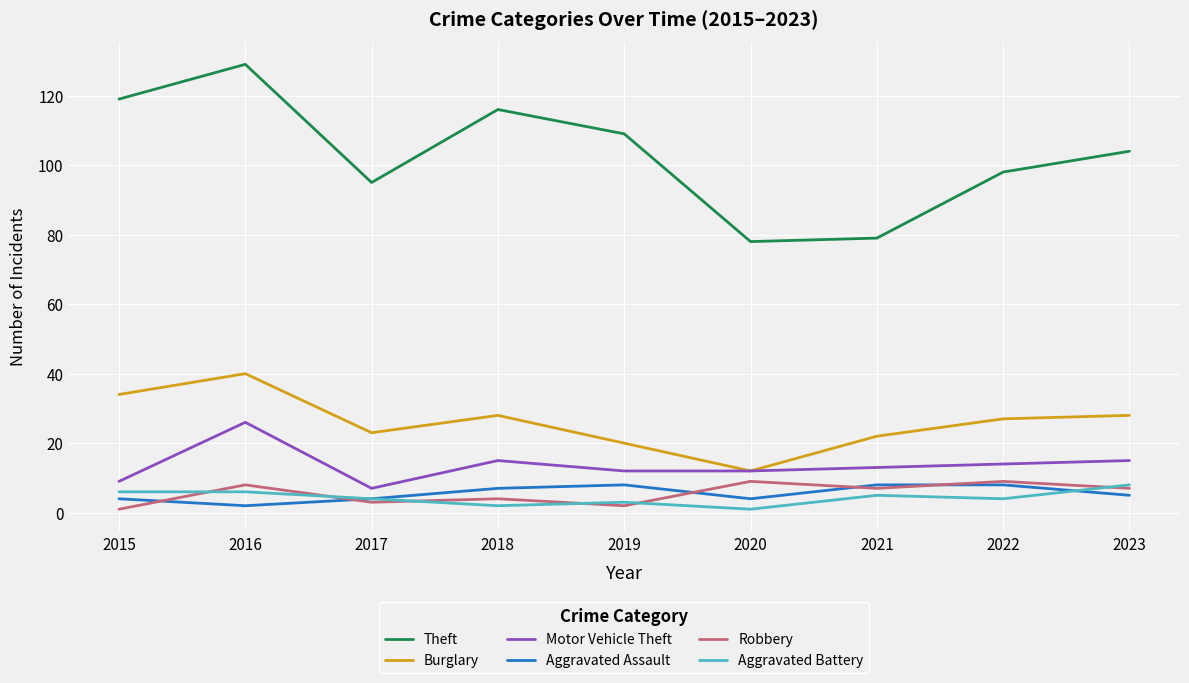

Where does the Burglary series first go above 27?

2015